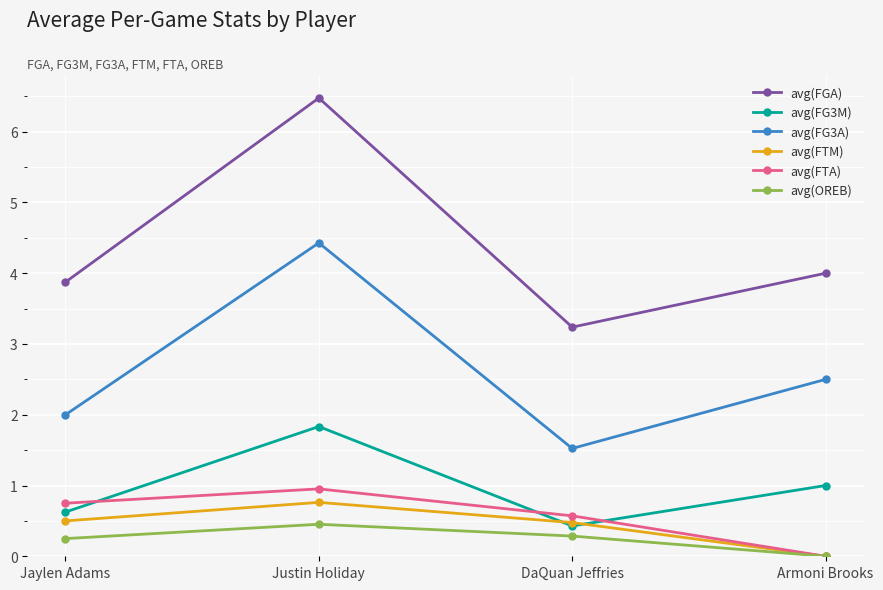

What is the spread (max minus min) of values at Jaylen Adams?

3.6